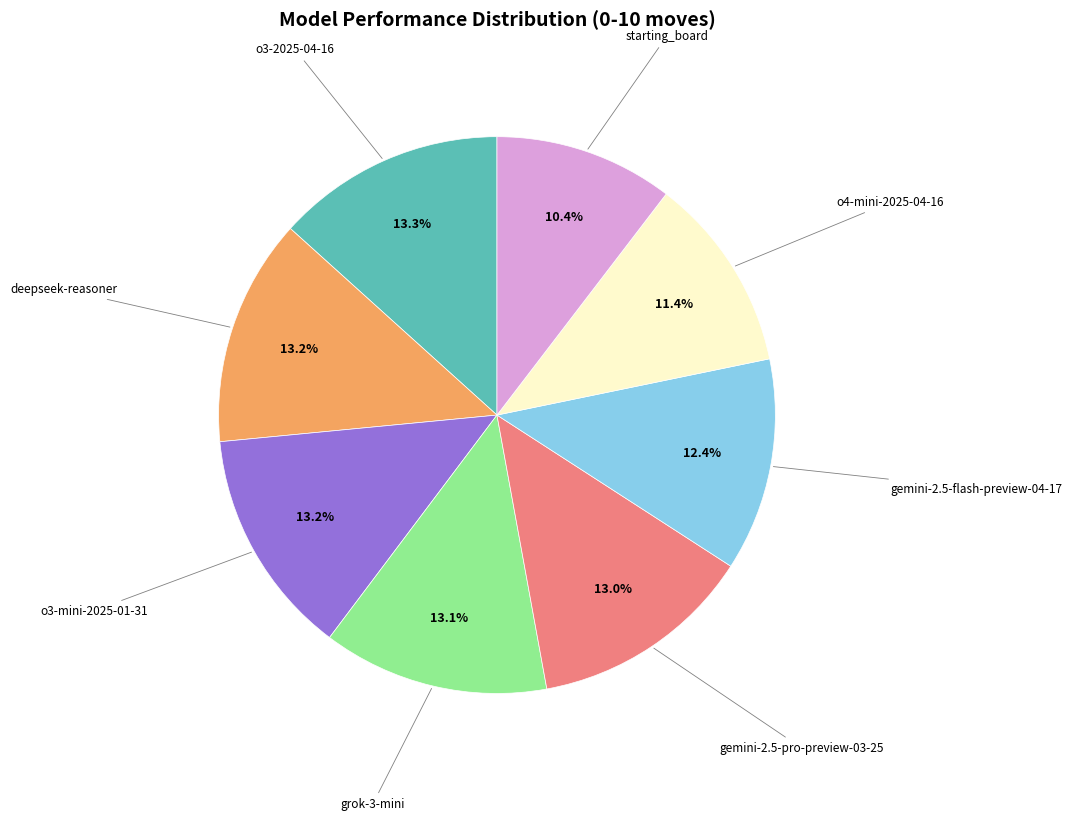

How many slices are in this pie chart?

8